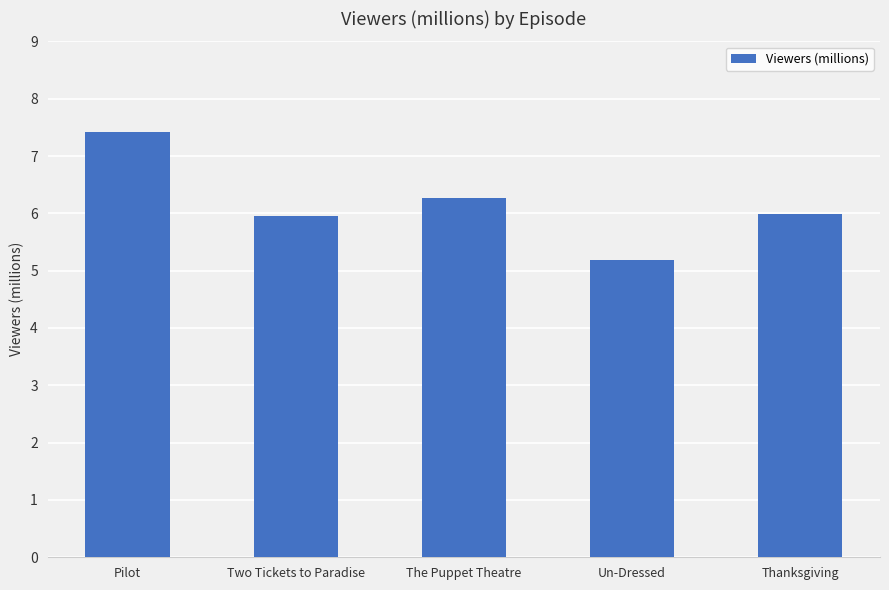

Approximately how many times larger is the value at Pilot compared to Two Tickets to Paradise?

1.2